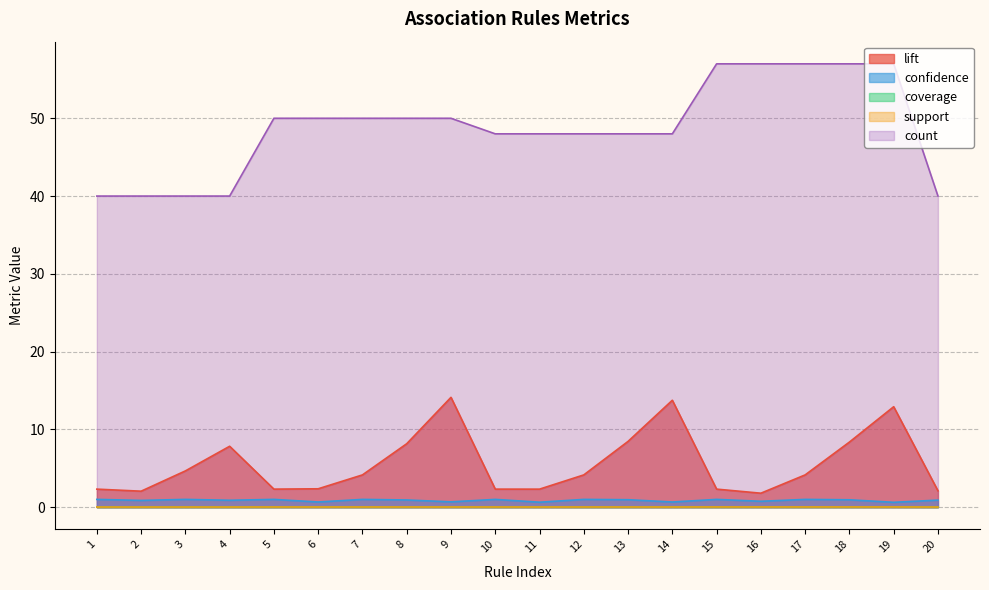

Count the number of data series in this chart.

5